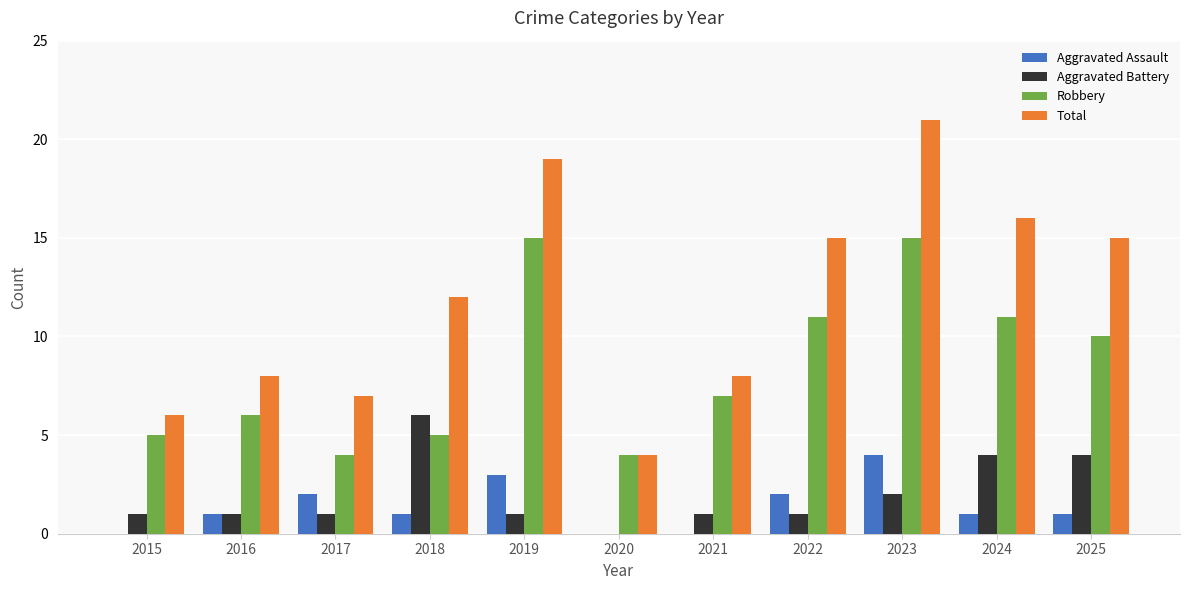

Between 2019 and 2024, which series saw the biggest shift?

Robbery